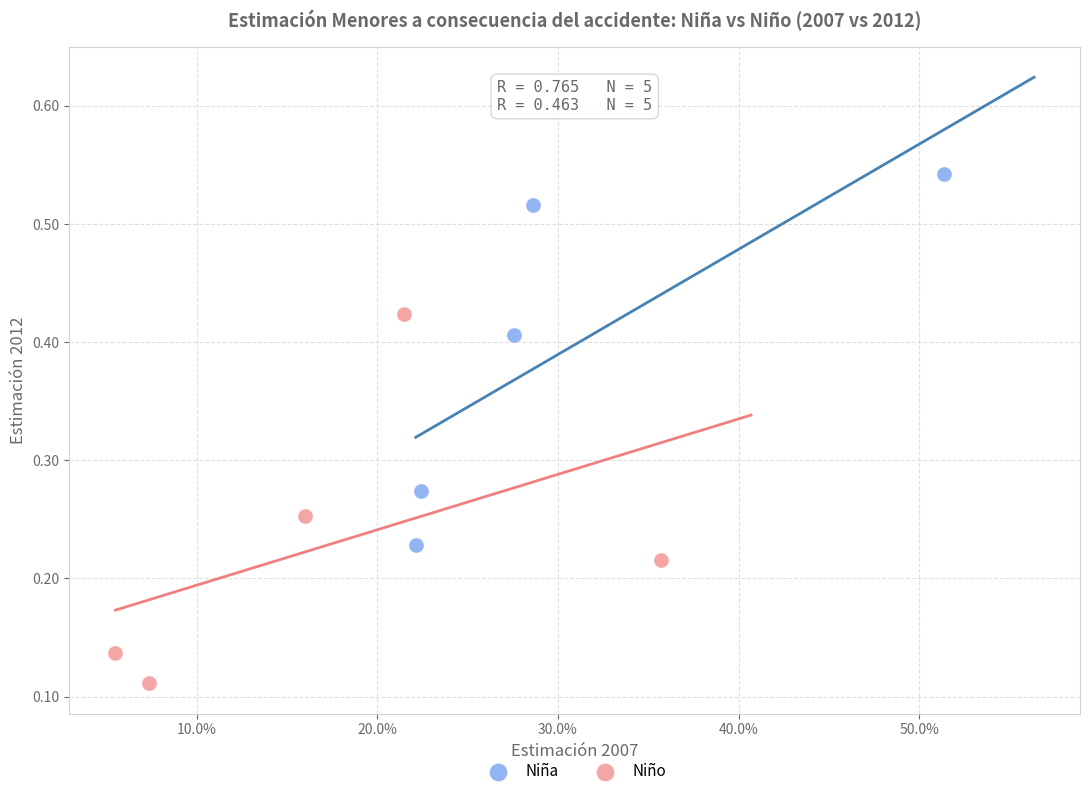

Which series contains the highest Y value?

Niña